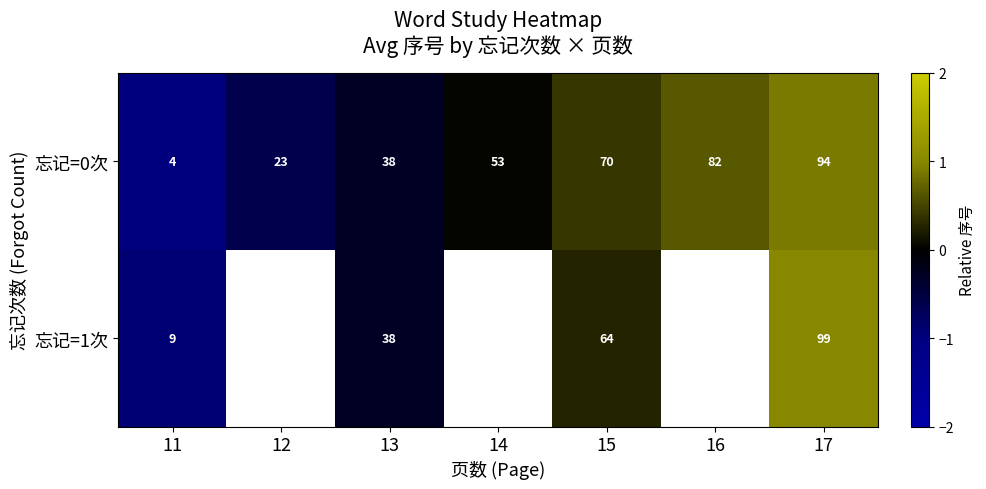

At how many categories does at least one series exceed 0?

4